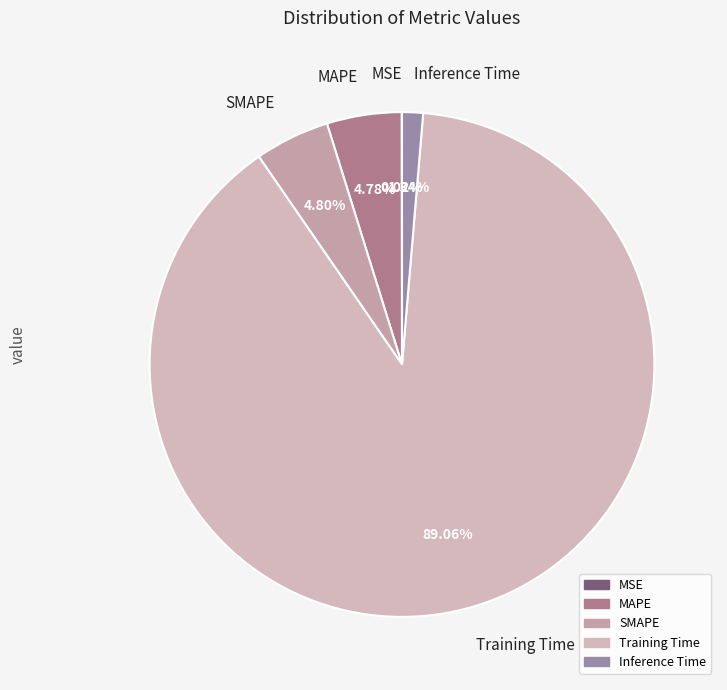

Is it true that SMAPE is 5% of the pie?

True